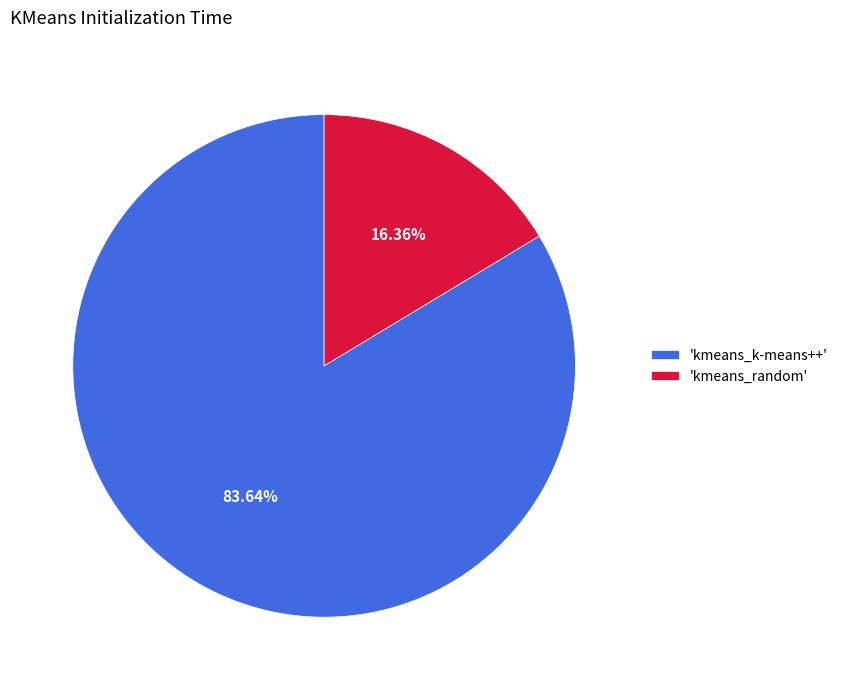

How many segments does this pie chart have?

2